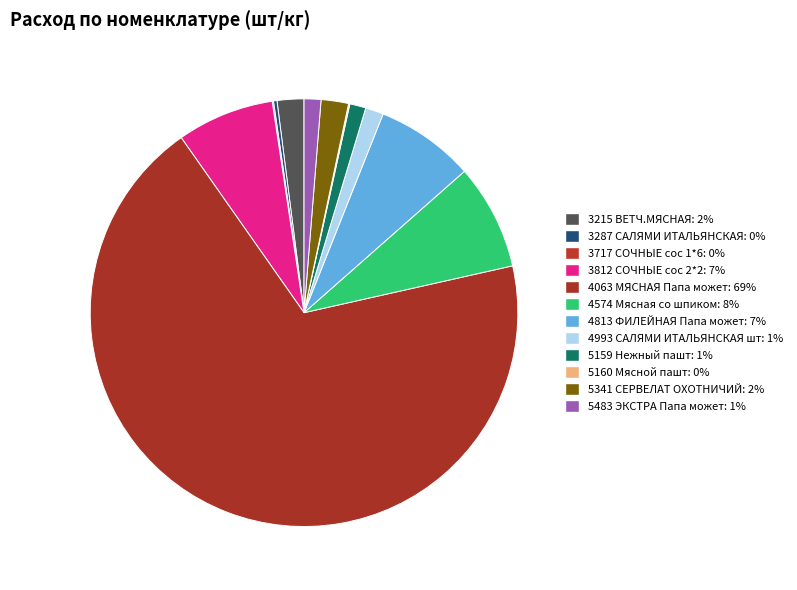

What is the change in value from 4063 МЯСНАЯ Папа может to 4813 ФИЛЕЙНАЯ Папа может?

-1302.8